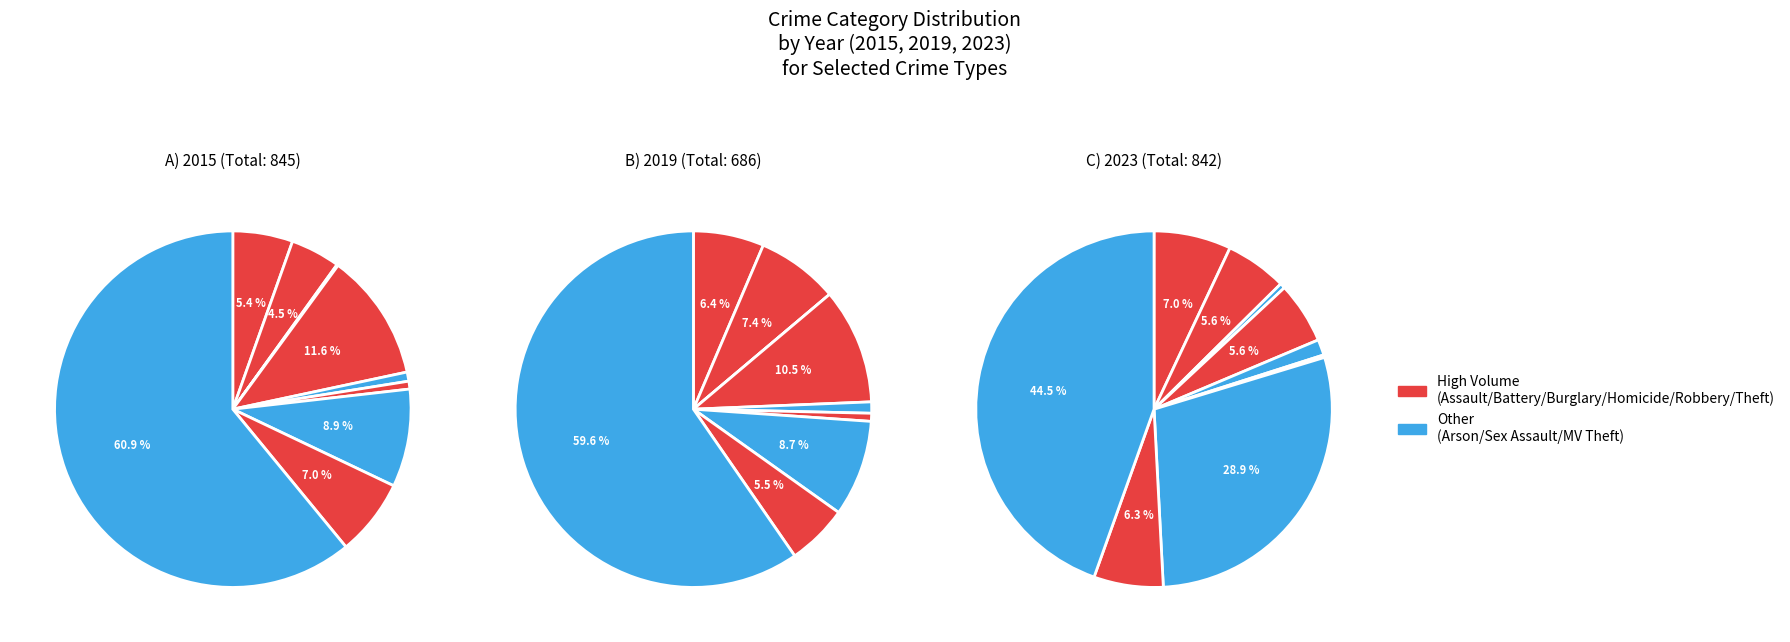

How many segments does this pie chart have?

9